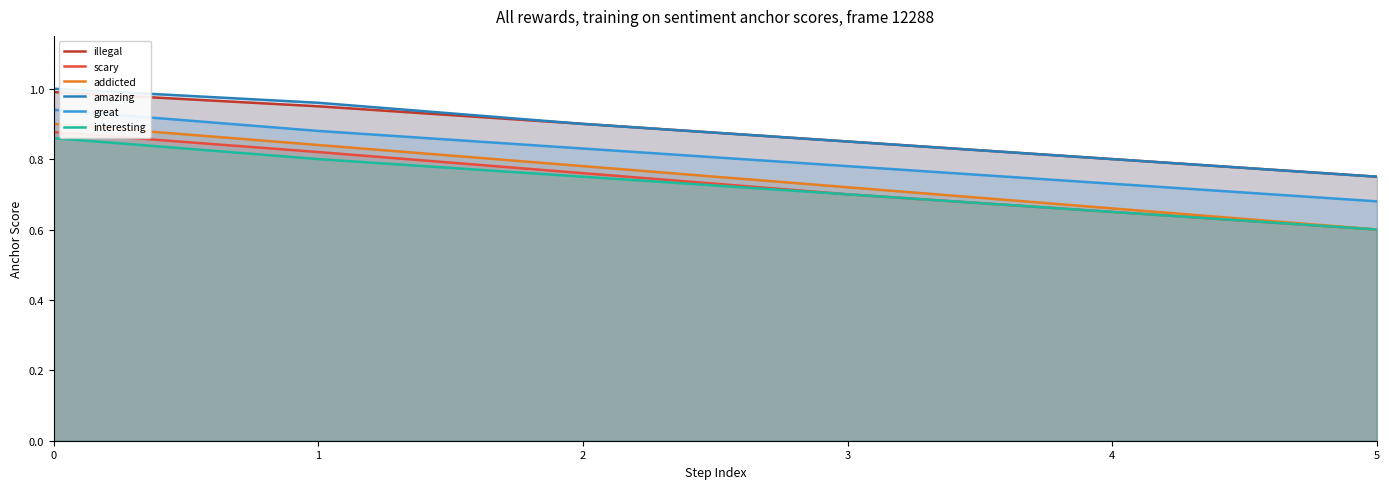

True or false: addicted and interesting cross at least once.

False